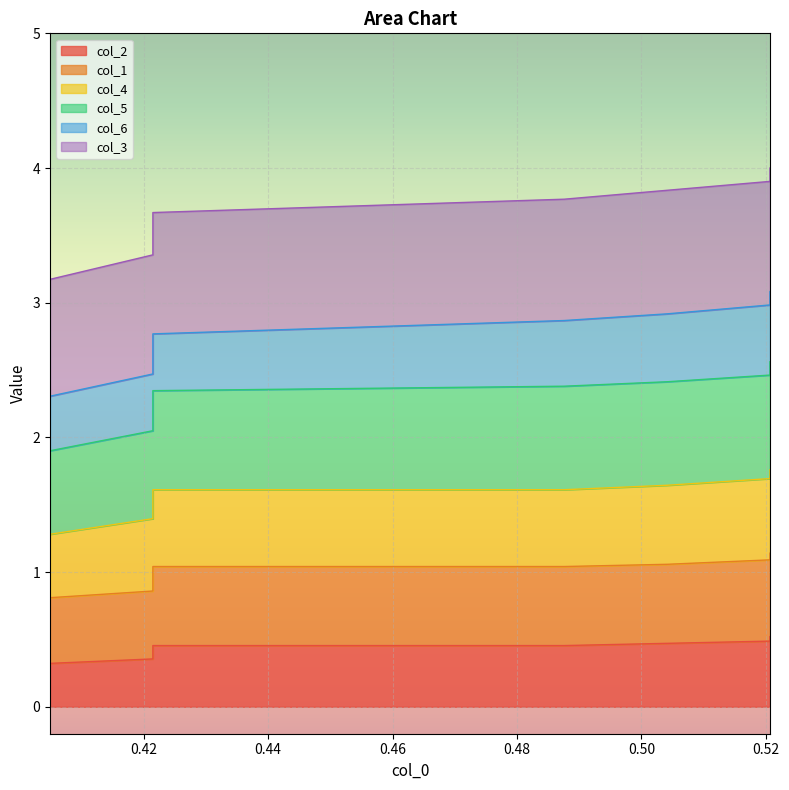

Count the col_2 values in the range 0 to 1.

10